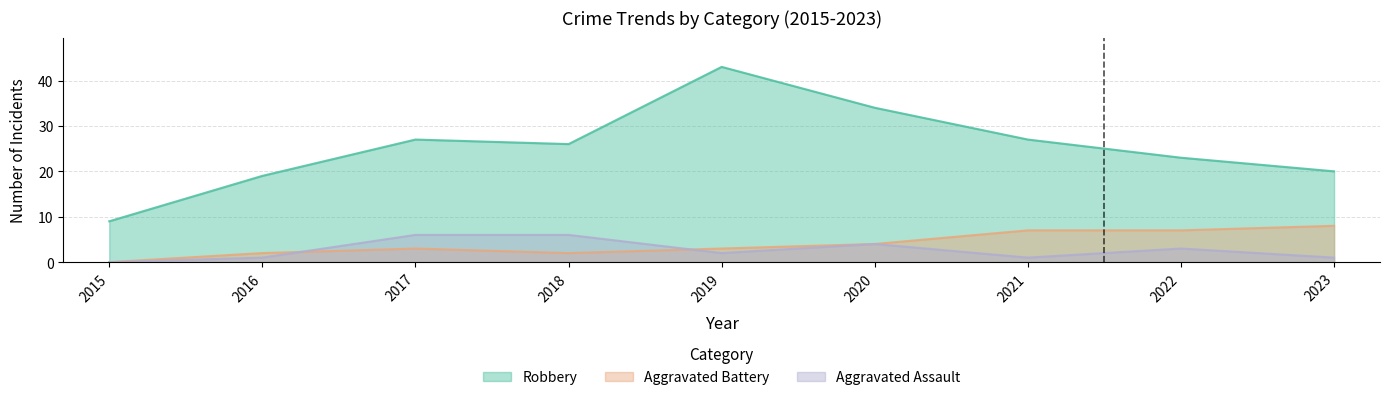

True or false: Robbery and Aggravated Battery intersect in this chart.

False